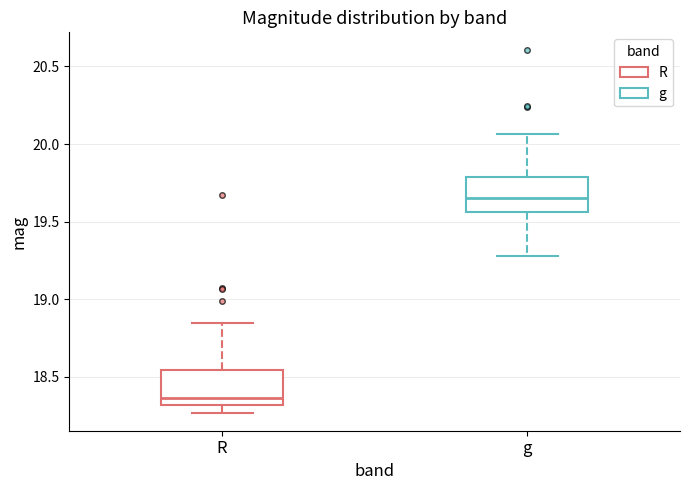

Which box's median line is the lowest?

R